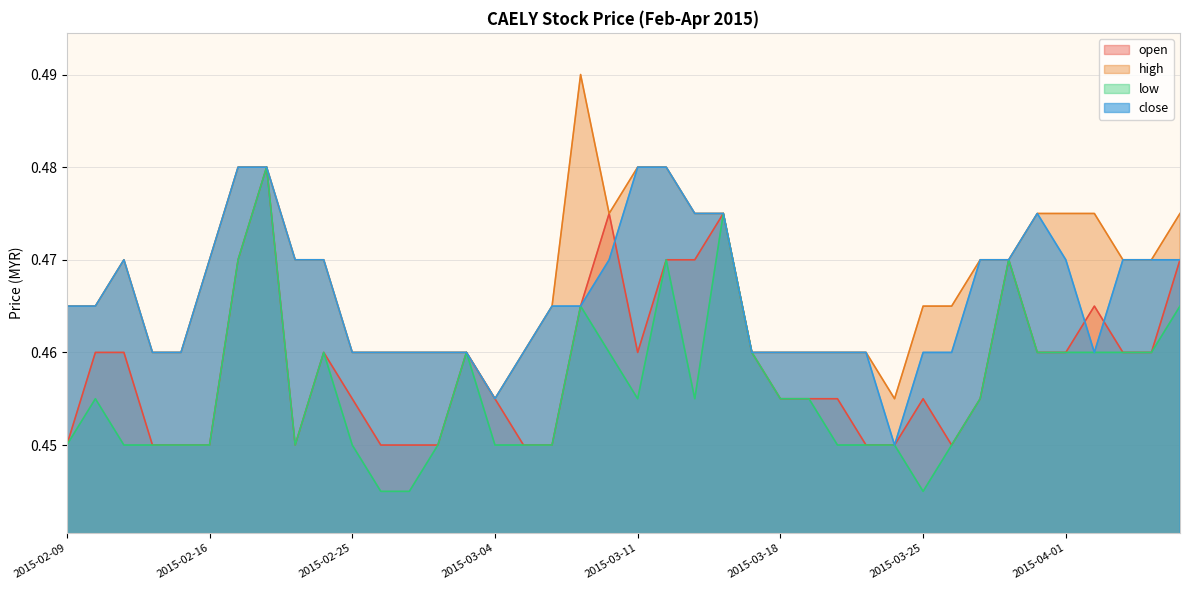

Is it true that close equals 0.5 at 2015-03-04?

True